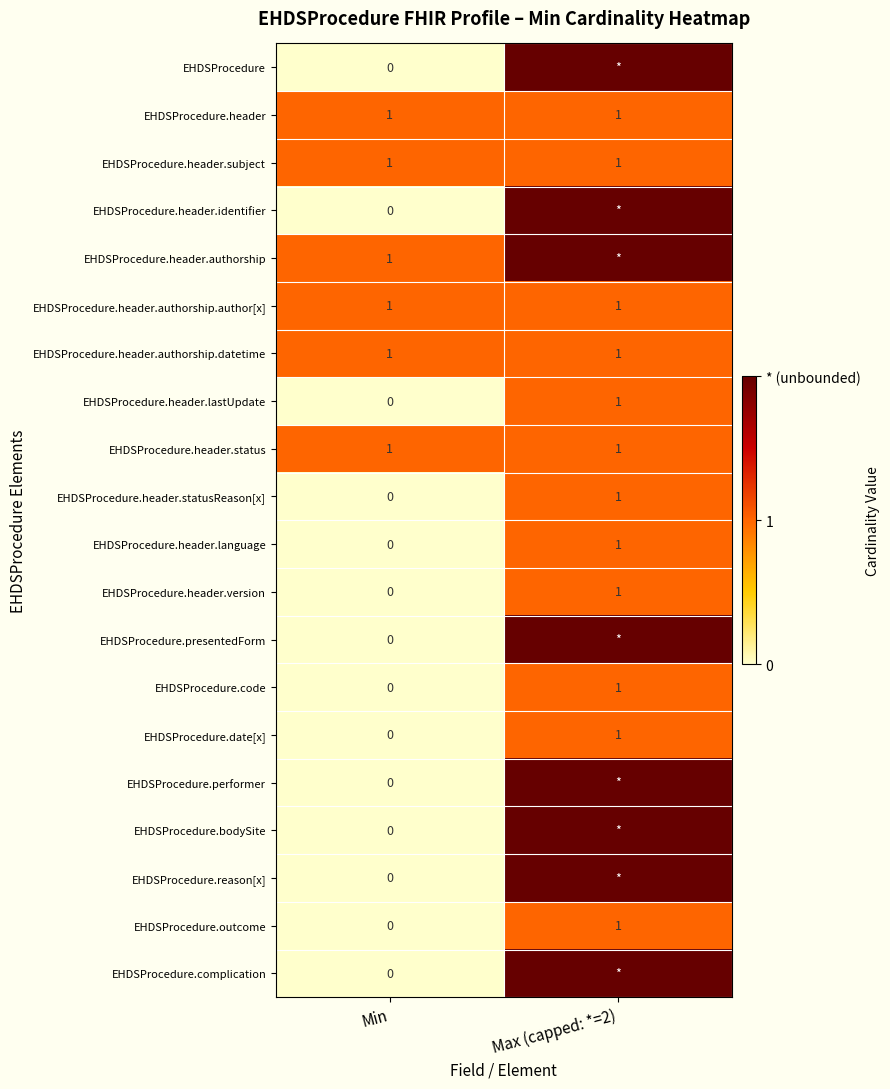

What is the total value across all series at Min?

6